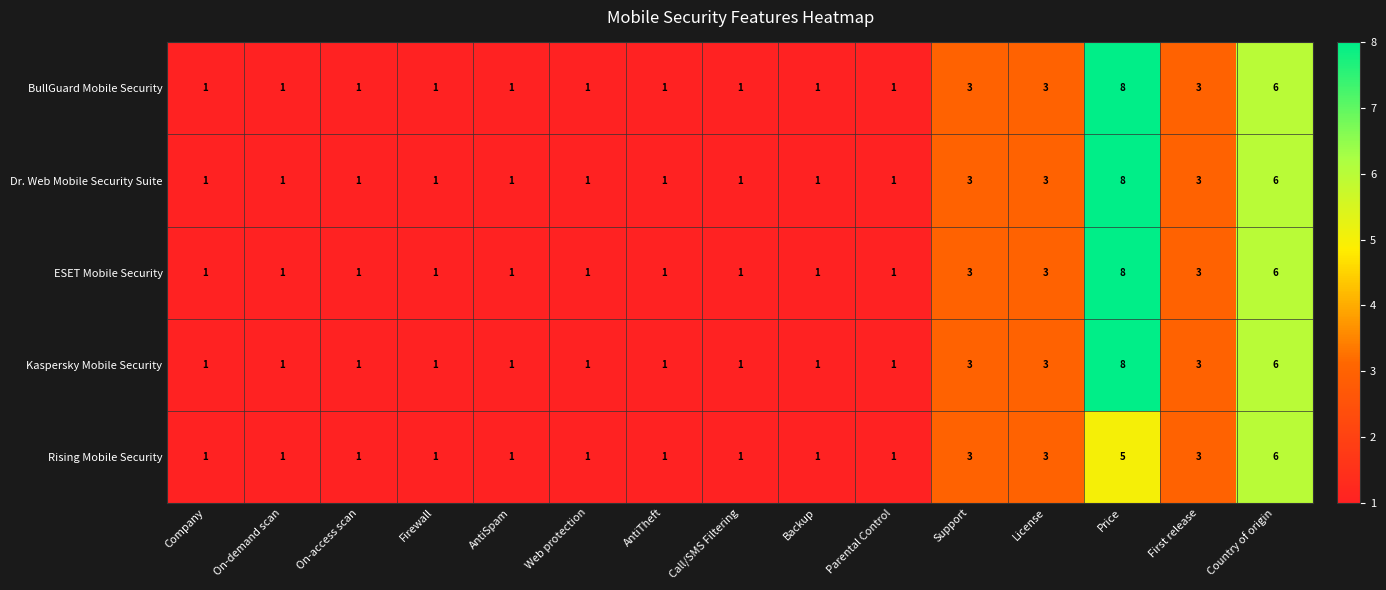

How many data points does each series have?

15